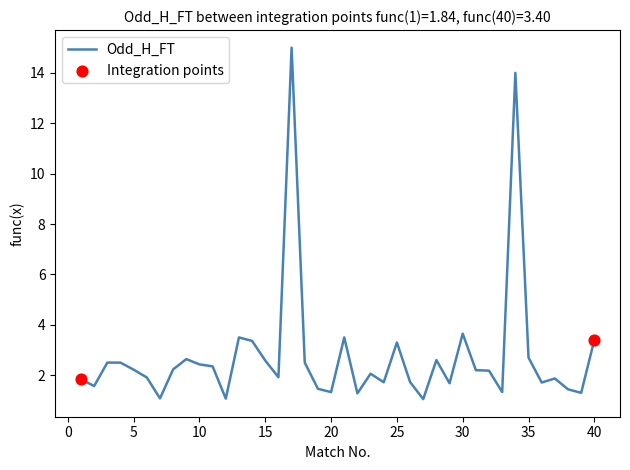

What is the greatest value displayed?

15.0